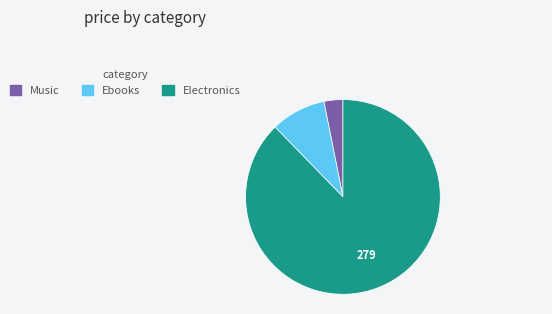

Is there a majority slice in this chart?

Yes